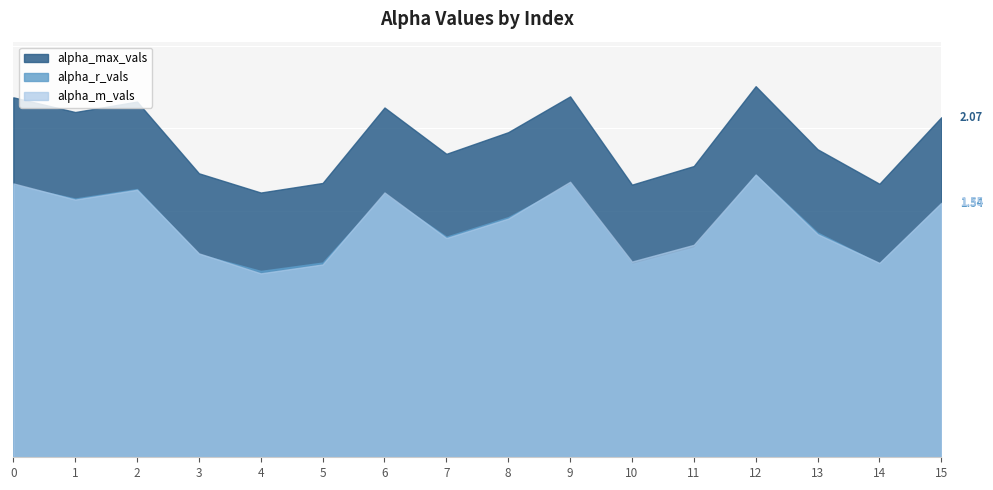

True or false: alpha_r_vals and alpha_max_vals intersect in this chart.

False